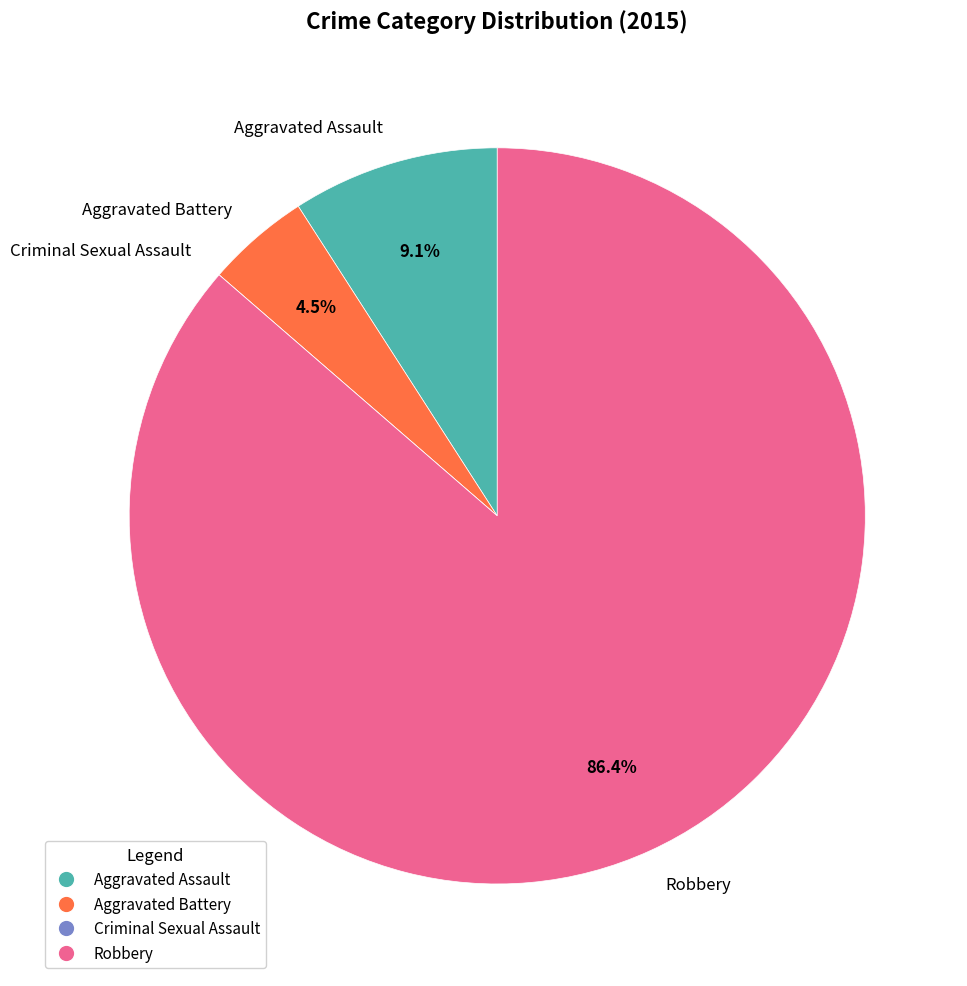

What is the largest slice in the pie chart?

Robbery